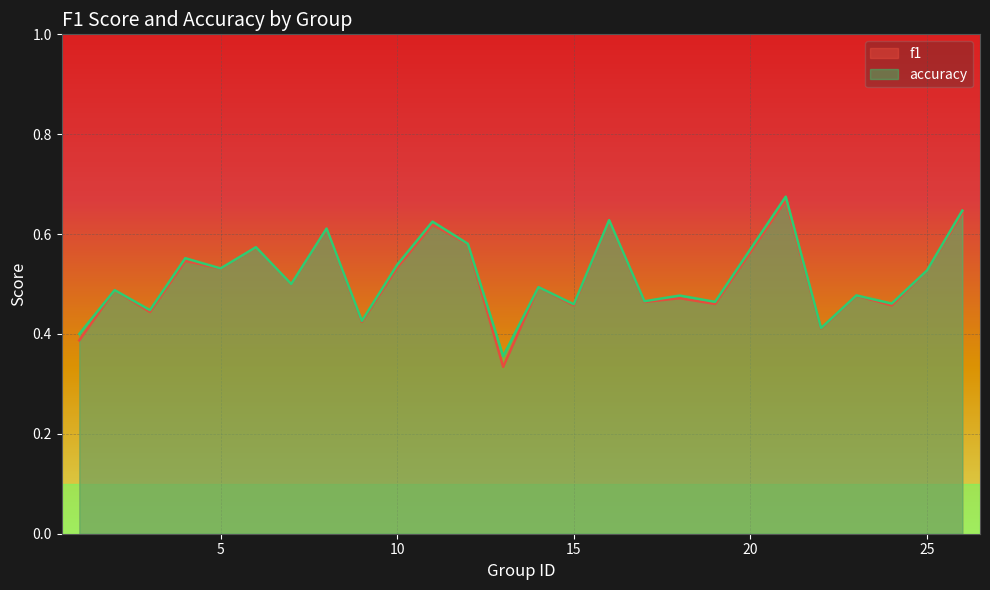

List the labels in order of f1 value, smallest first.

13, 1, 22, 9, 3, 15, 24, 19, 17, 18, 23, 2, 14, 7, 25, 5, 10, 4, 6, 12, 8, 11, 16, 26, 21